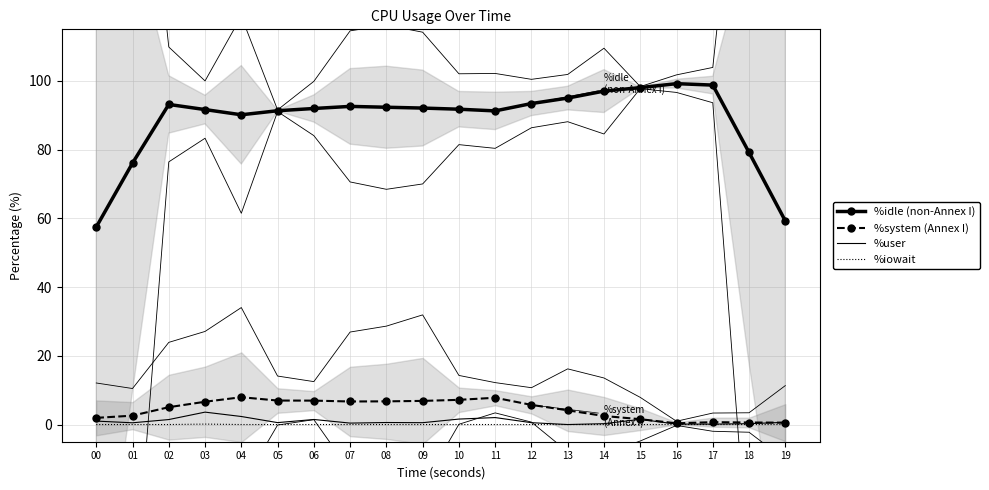

At which category does %system (Annex I) reach its first local valley?

07